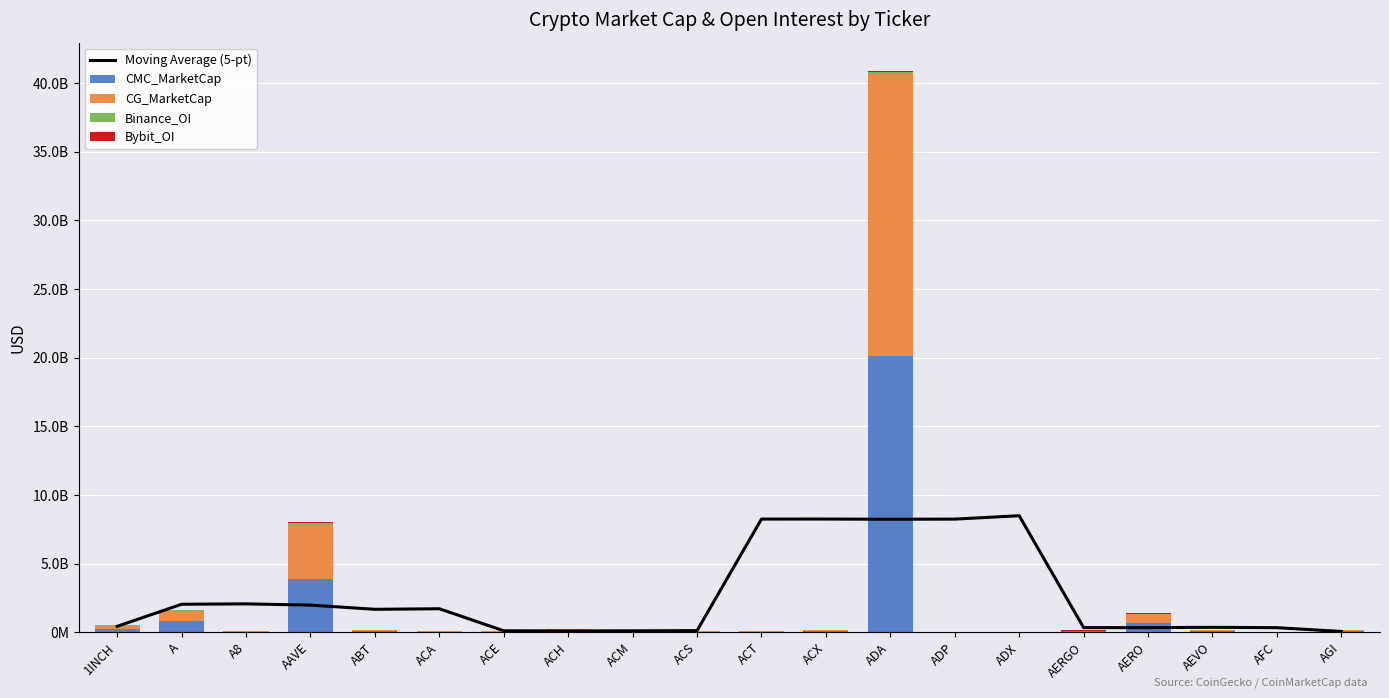

What are all the series names shown in the legend?

Moving Average (5-pt), CMC_MarketCap, CG_MarketCap, Binance_OI, Bybit_OI